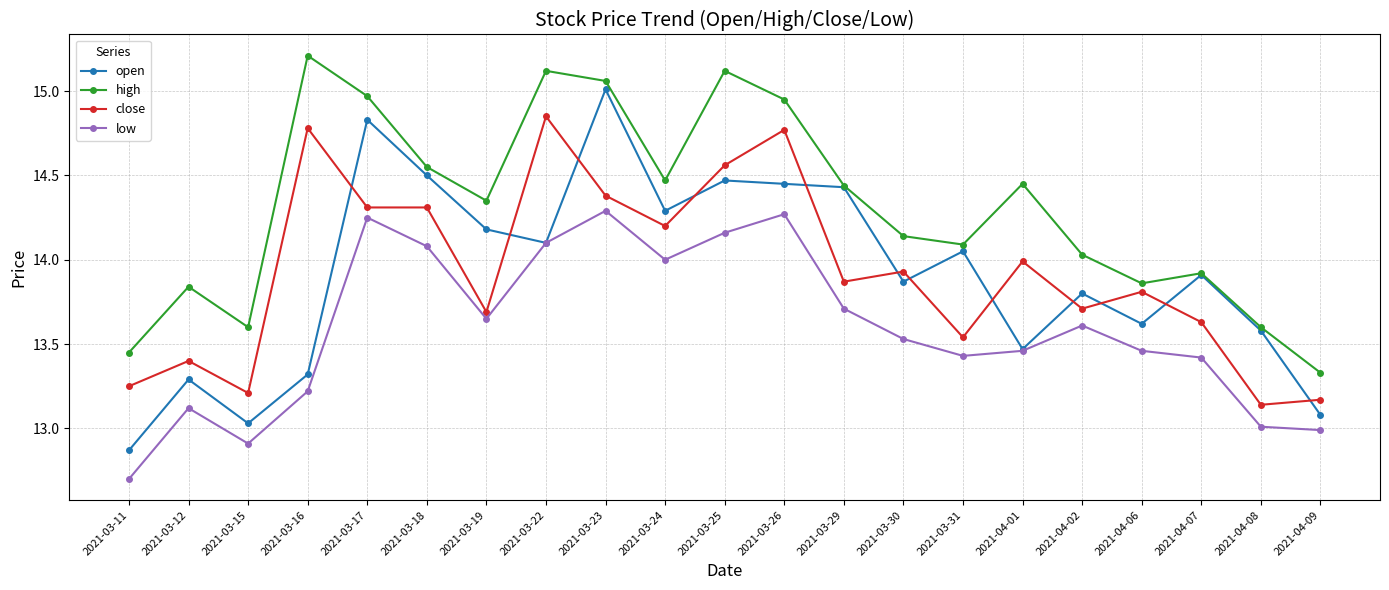

Between 2021-03-22 and 2021-04-09, which series saw the biggest shift?

high